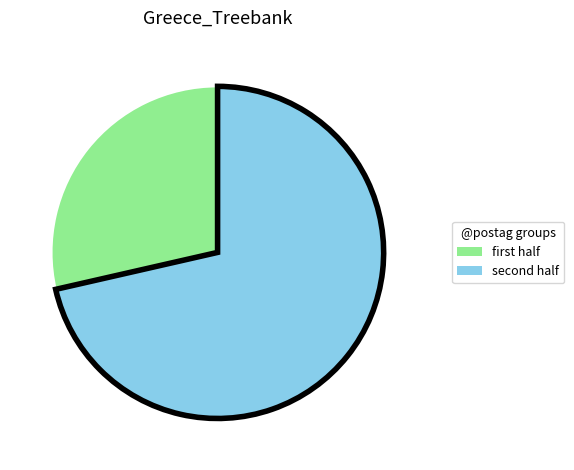

Is there any slice that represents more than half of the pie?

Yes